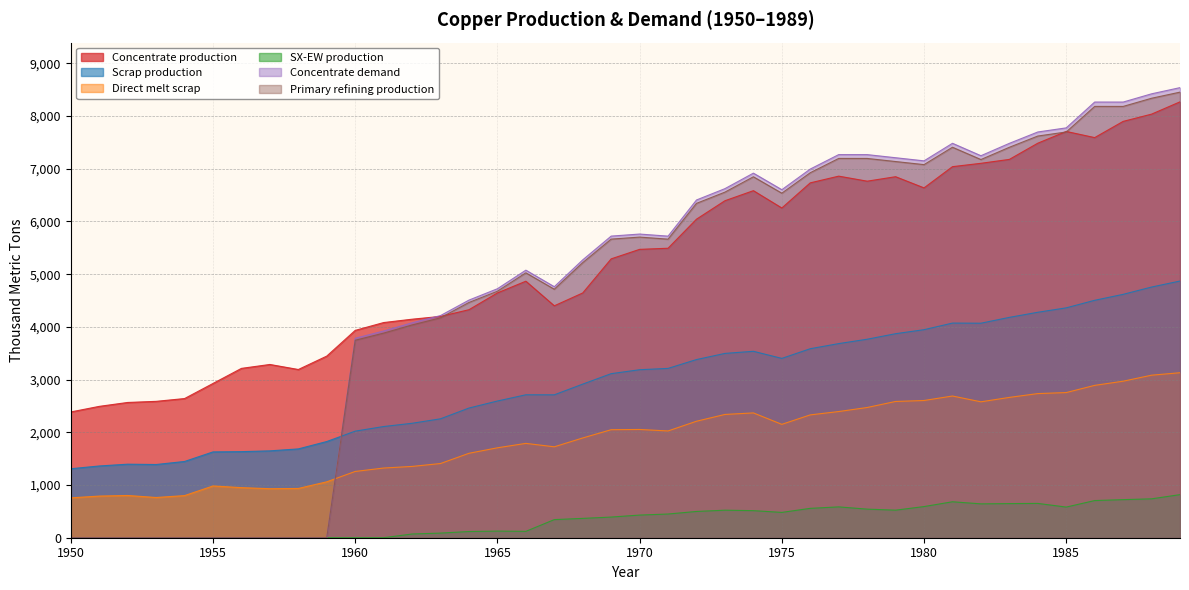

True or false: Scrap production and Concentrate demand cross at least once.

True